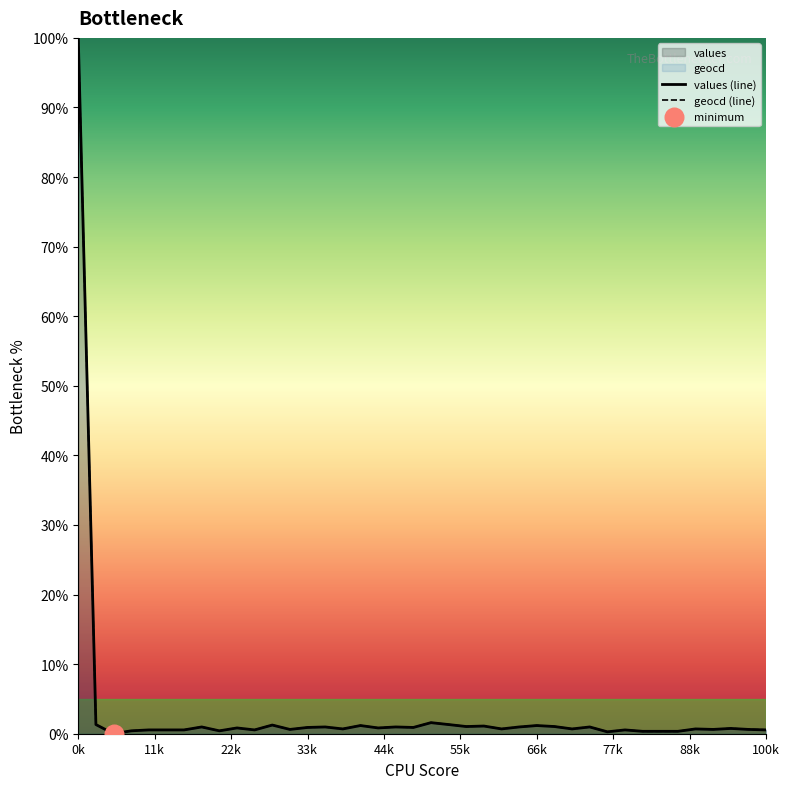

At which category is the sum across all series the highest?

0k